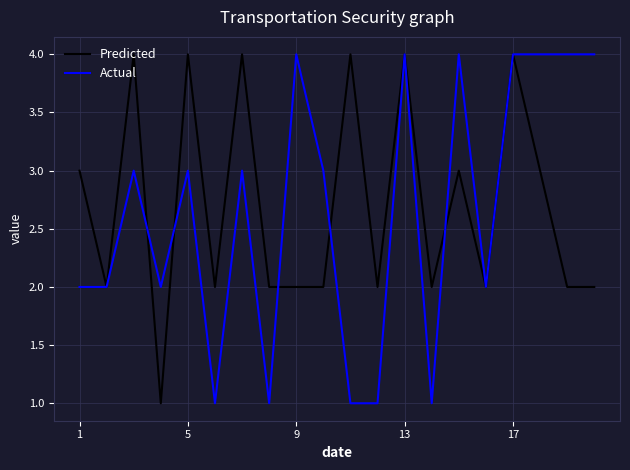

What is the maximum value for Actual?

4